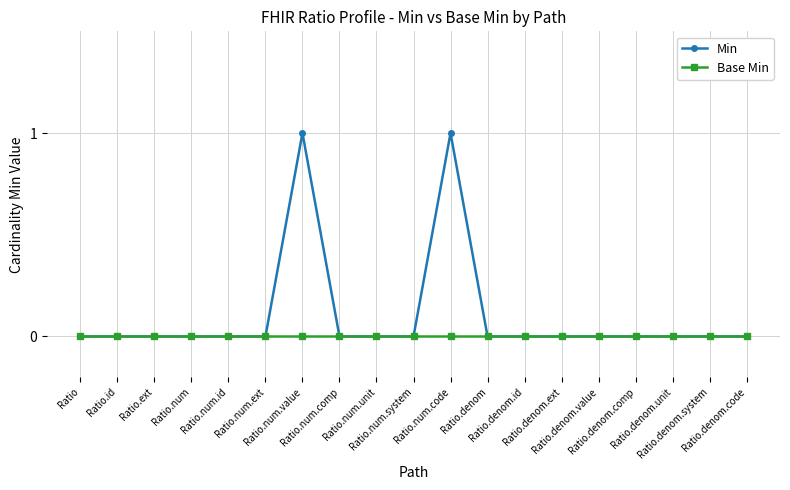

What is the sum of the Min values at Ratio.num.value and Ratio.denom.ext?

1